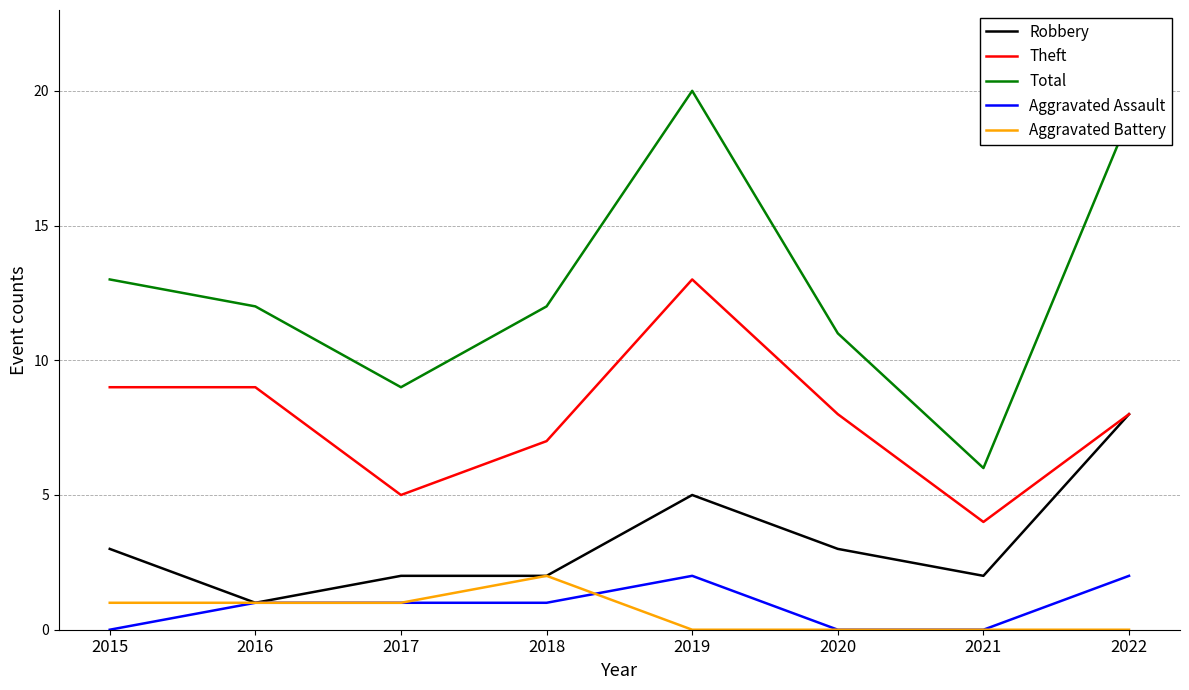

At how many categories does at least one series exceed 18?

2